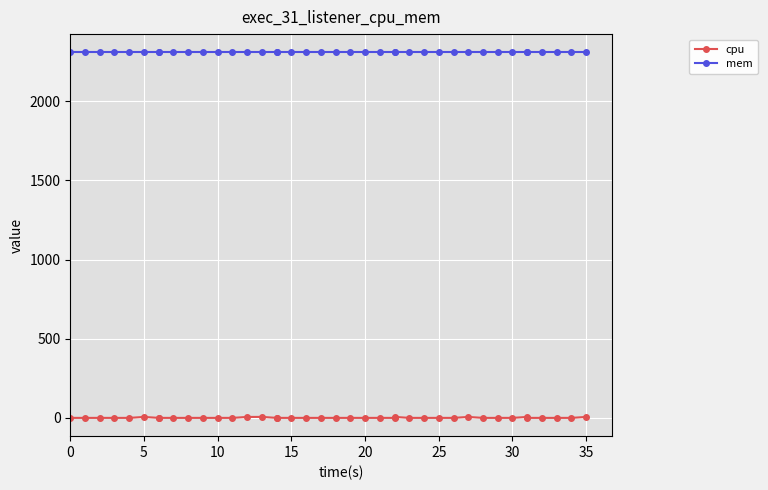

What is the sum of all mem values?

92320.0